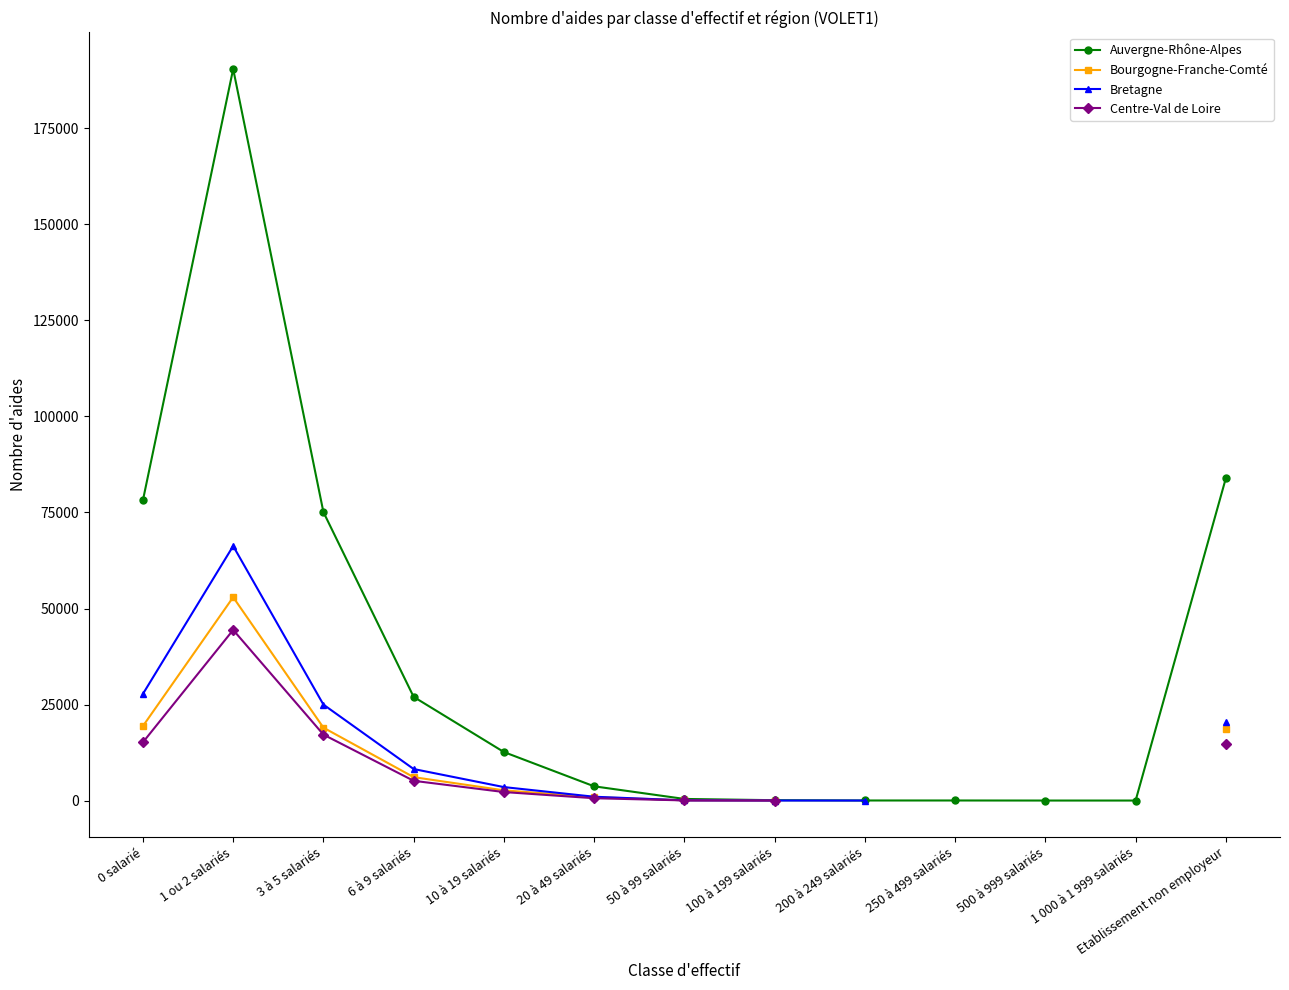

Rank the series at 200 à 249 salariés from lowest to highest value.

Auvergne-Rhône-Alpes, Bourgogne-Franche-Comté, Bretagne, Centre-Val de Loire